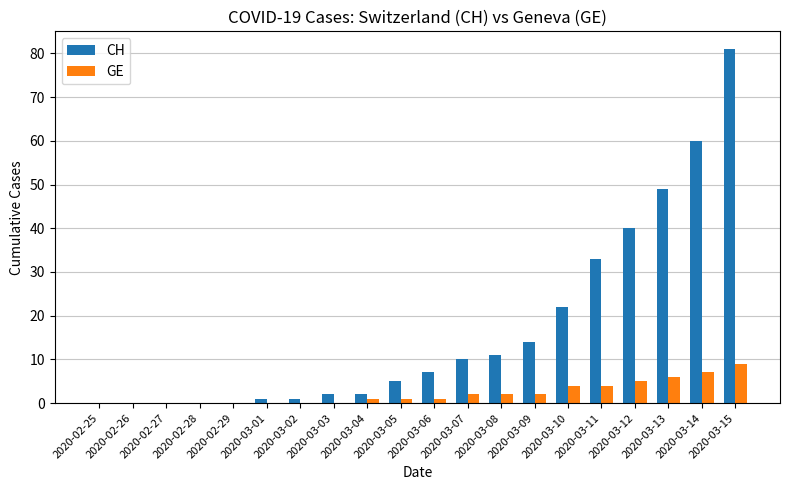

What is the highest value of the CH series?

81